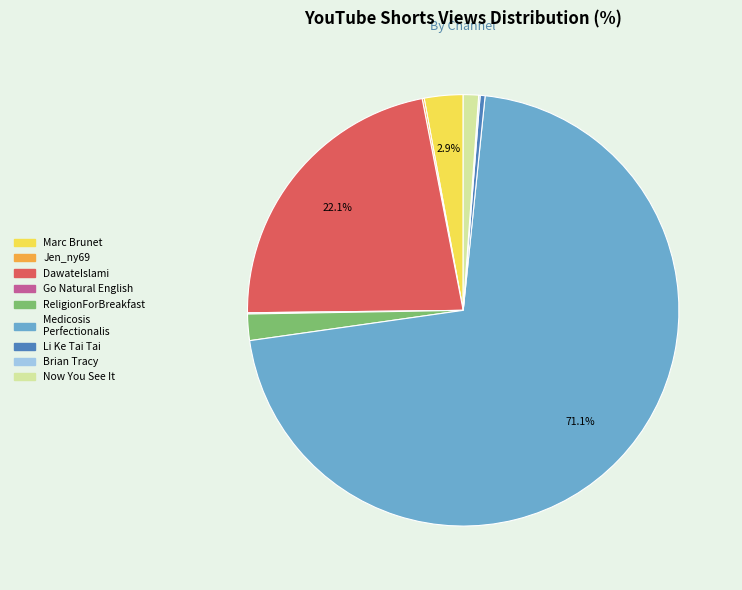

Does any single category account for the majority?

Yes